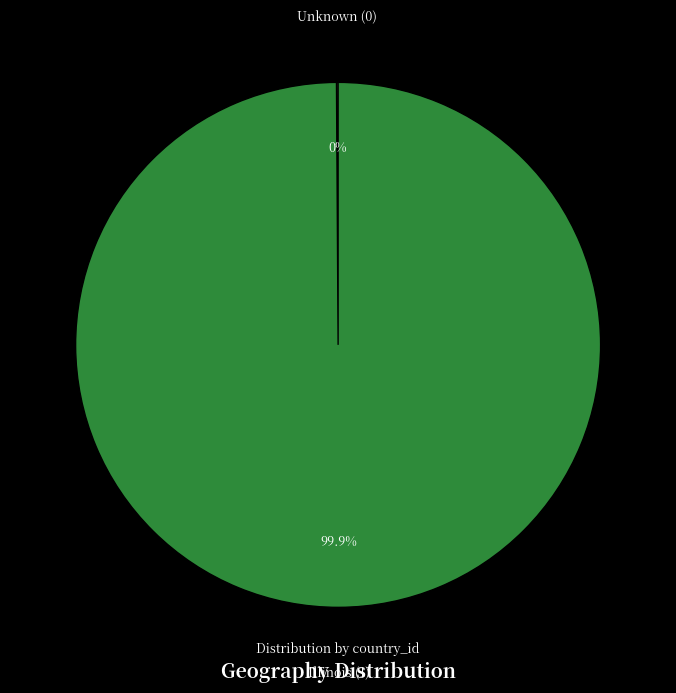

Does any single category account for the majority?

Yes